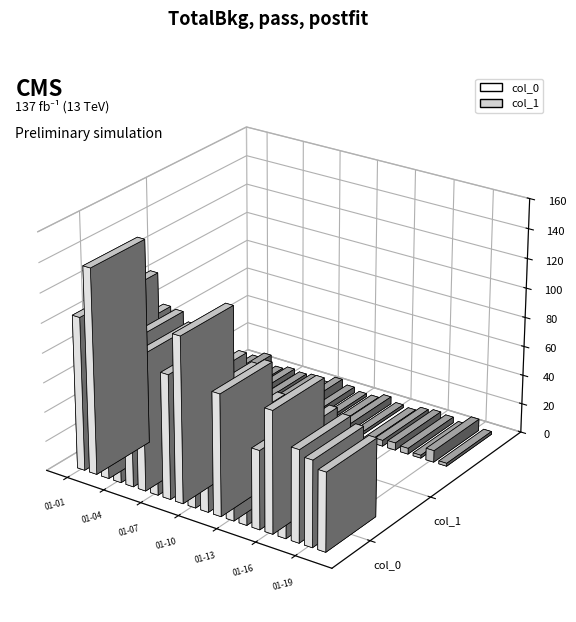

Count the number of categories in the chart.

20